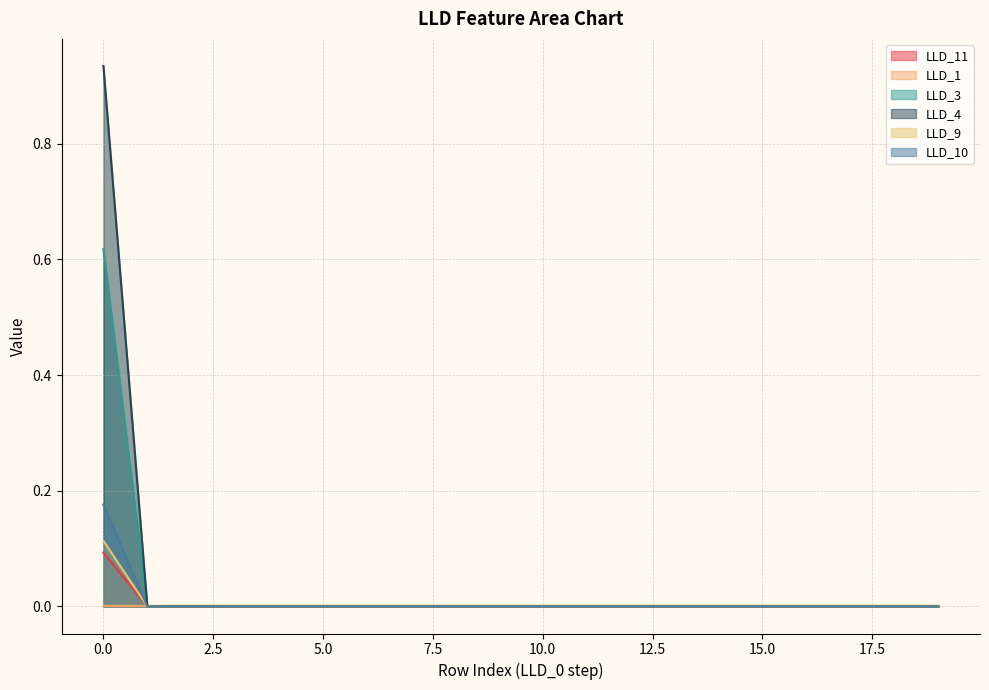

How many values in the LLD_4 series exceed 0?

1